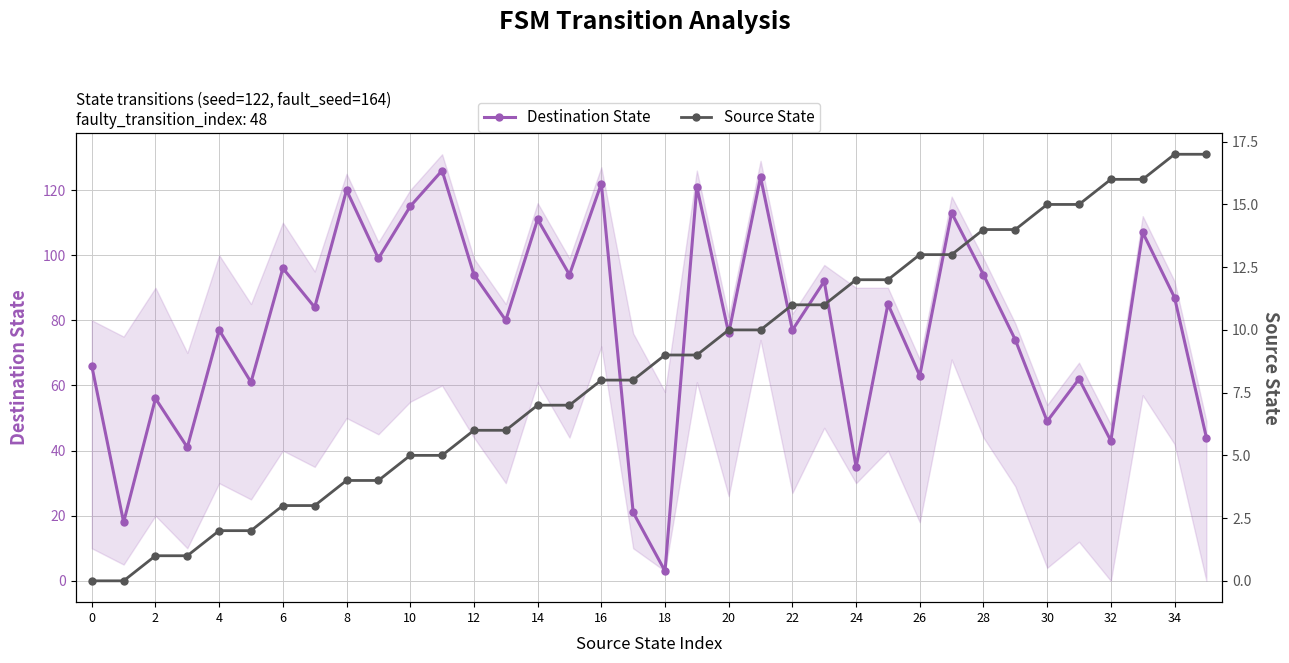

How many interior local peaks does the Destination State series have?

14